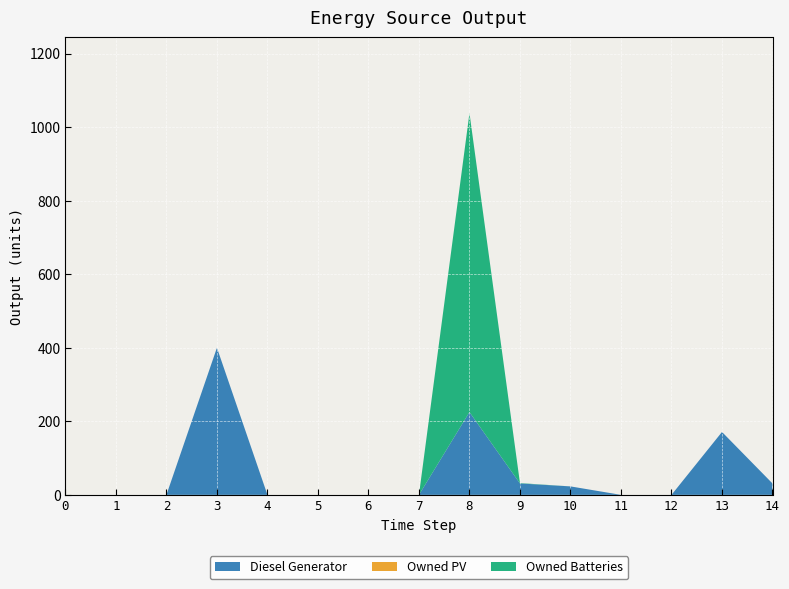

Reading left to right, extract all data points from this chart.

Diesel Generator: 0	0	0	400	0	0	0	0	225	31	23	0	0	171	31
Owned PV: 0	0	0	0	0	0	0	0	0	0	0	0	0	0	0
Owned Batteries: 0	0	0	0	0	0	0	0	813	1	0	0	0	0	0